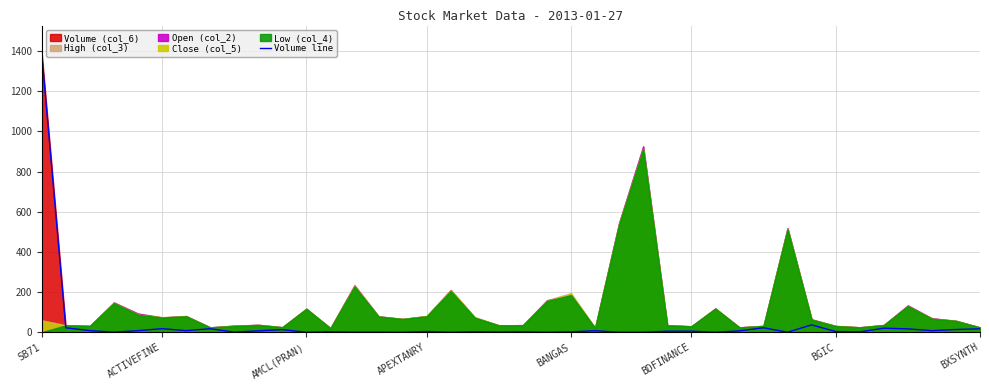

What is the maximum value for Volume line?

1387.8